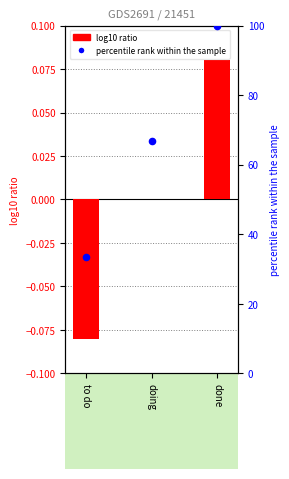

What are all the series names shown in the legend?

log10 ratio, percentile rank within the sample